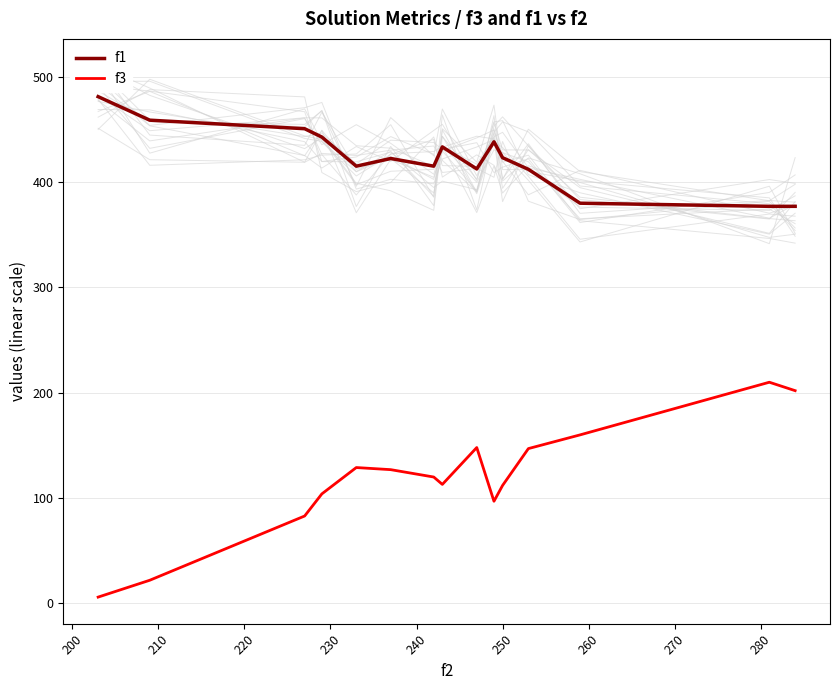

How many values in the f3 series exceed 120?

7